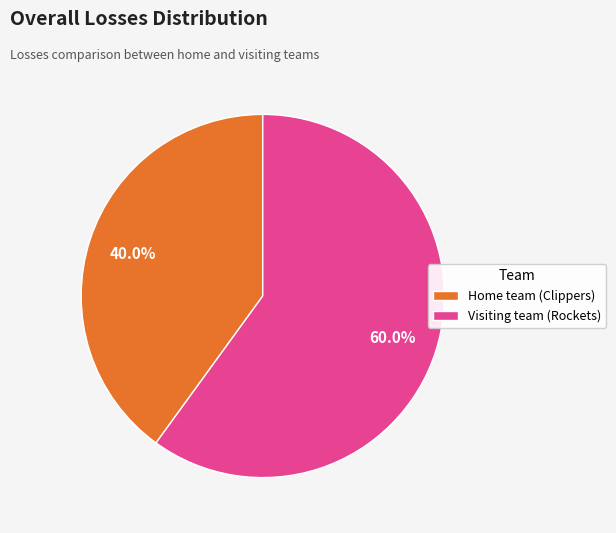

What percentage is the Visiting team (Rockets) slice, to the nearest percent?

60%